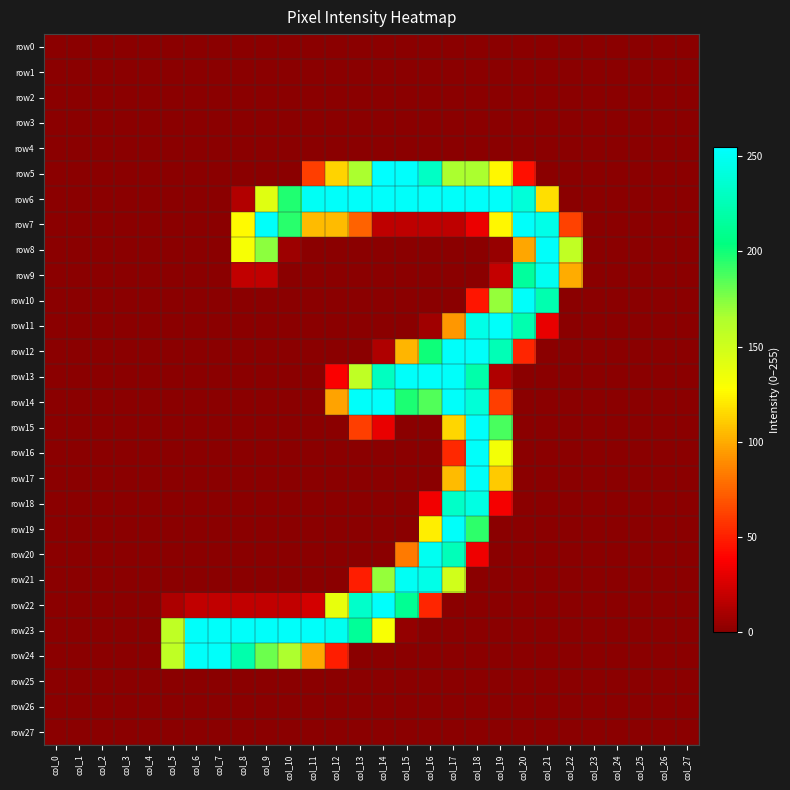

Between col_8 and col_16, which series saw the biggest shift?

row13